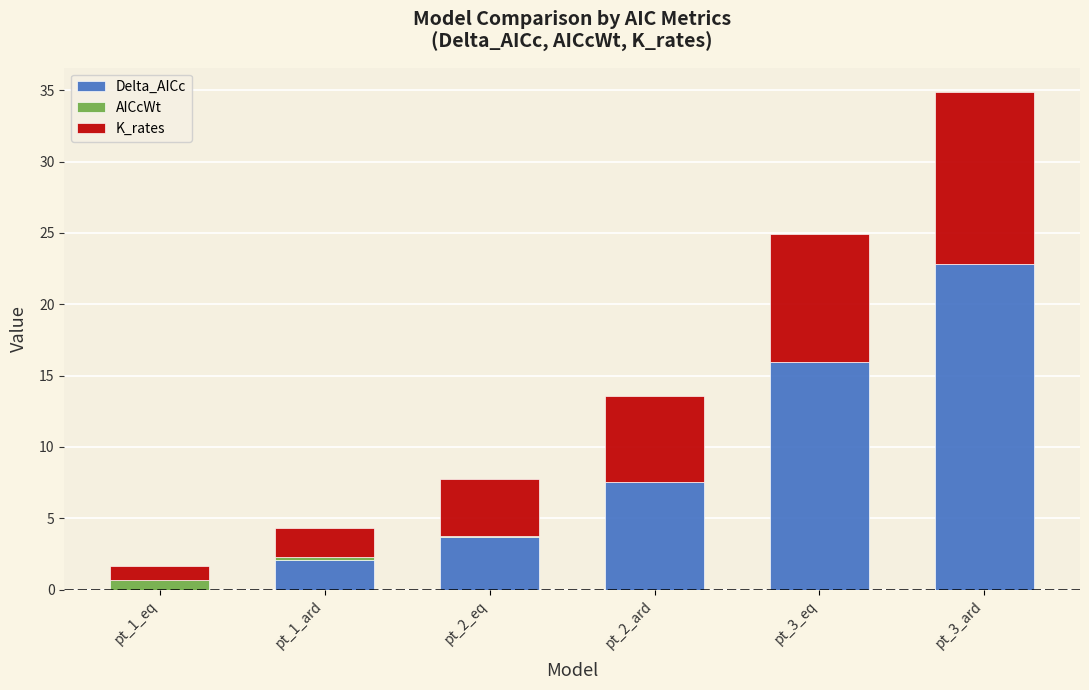

How many series are shown in this chart?

3